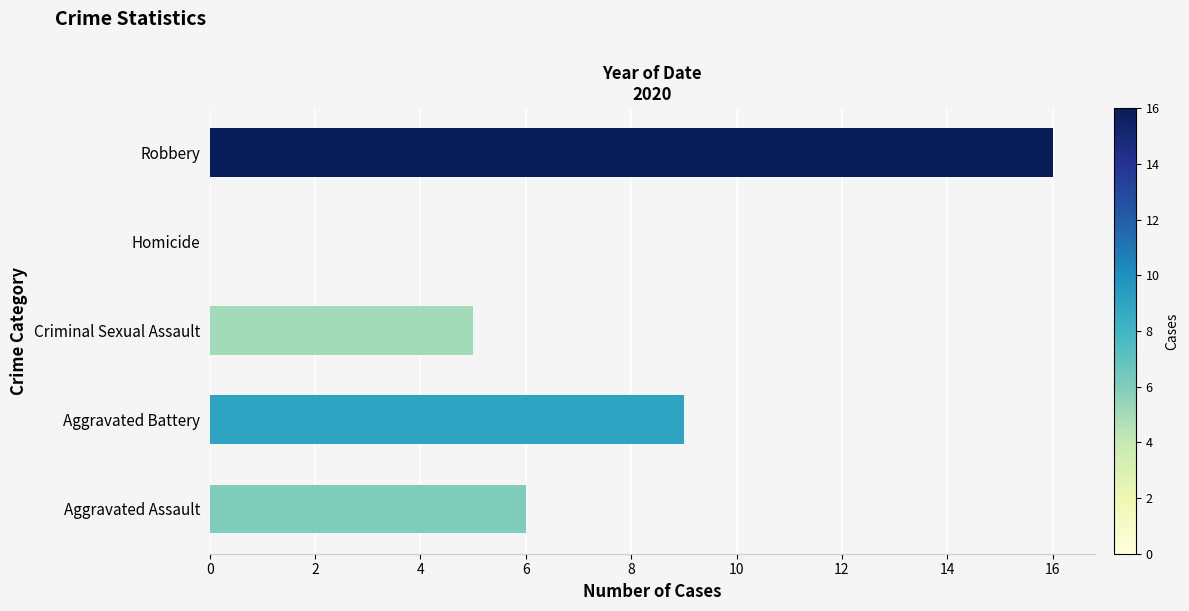

How many values are above zero?

4